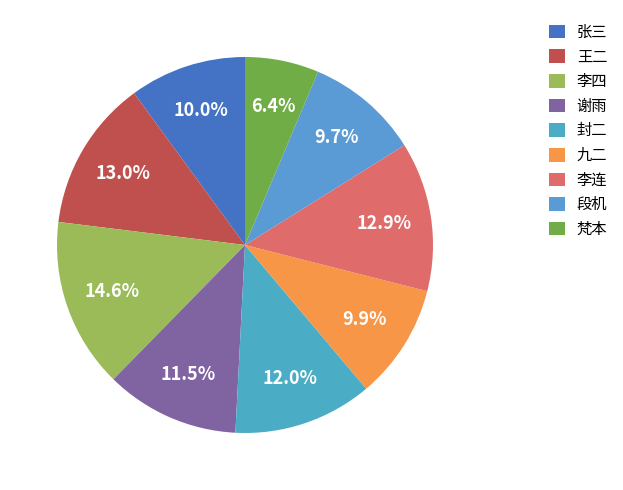

To the nearest percent, what is the difference between the 张三 and 李连 slice percentages?

3%